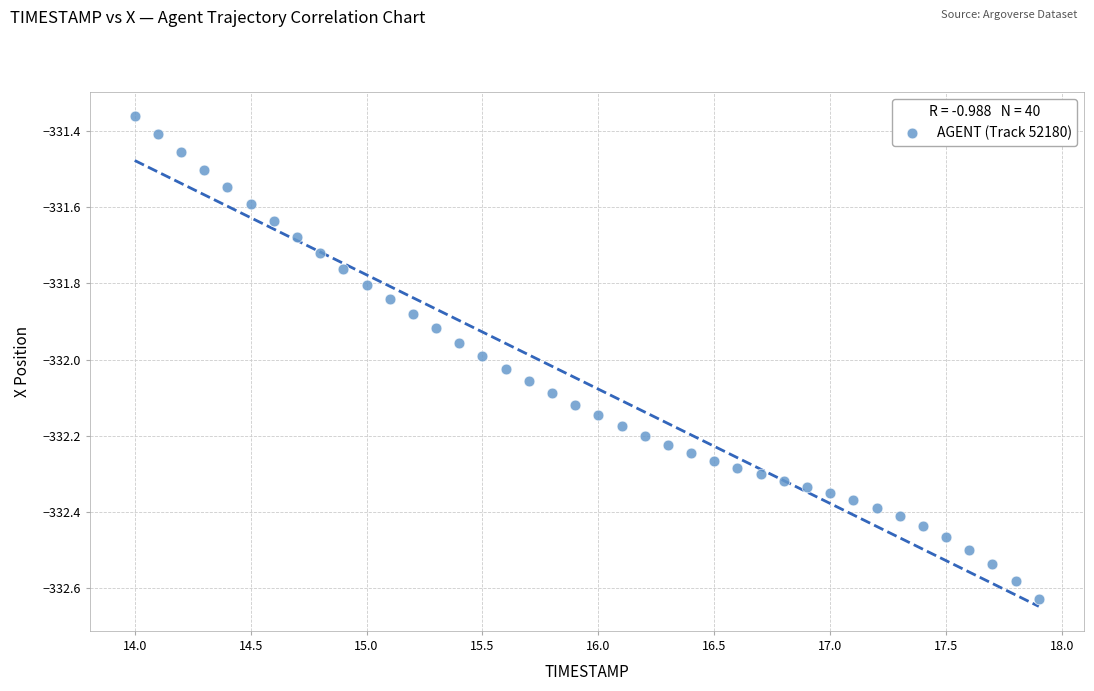

What is the range of X values (max minus min)?

3.9